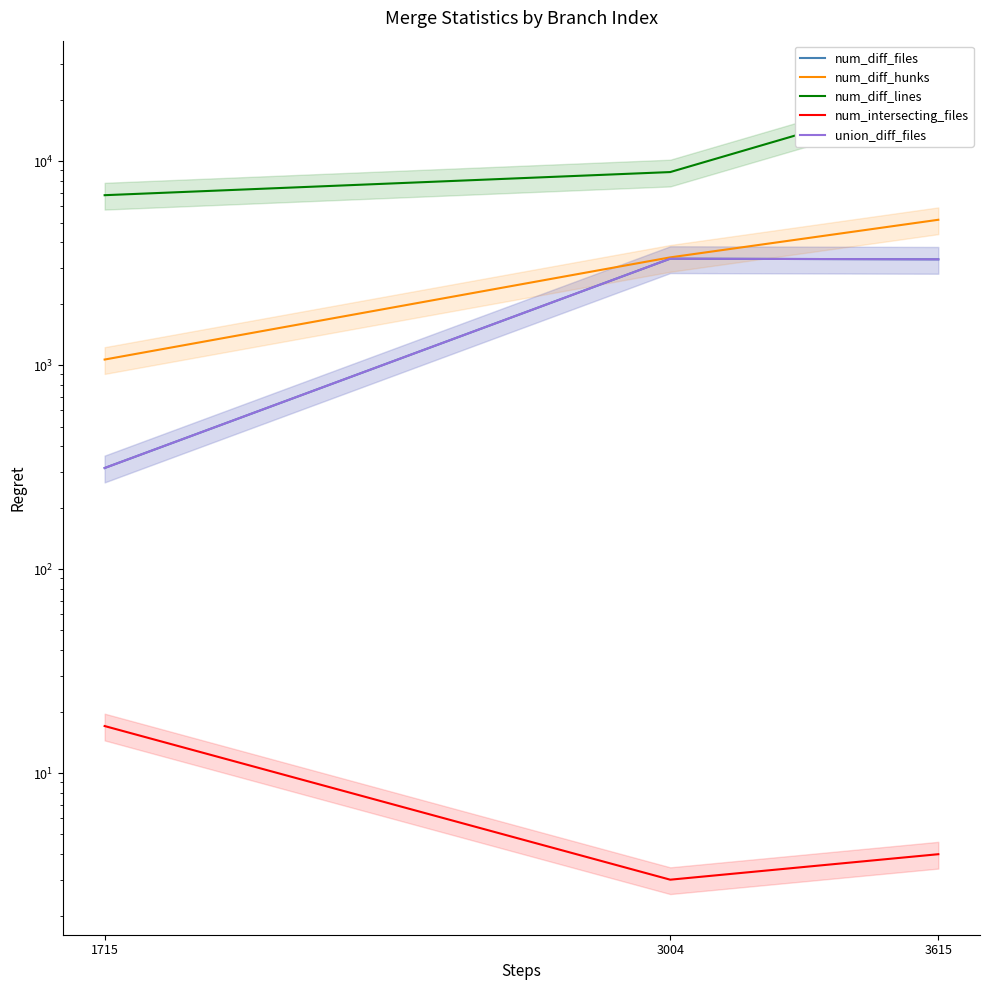

Count the number of categories in the chart.

3